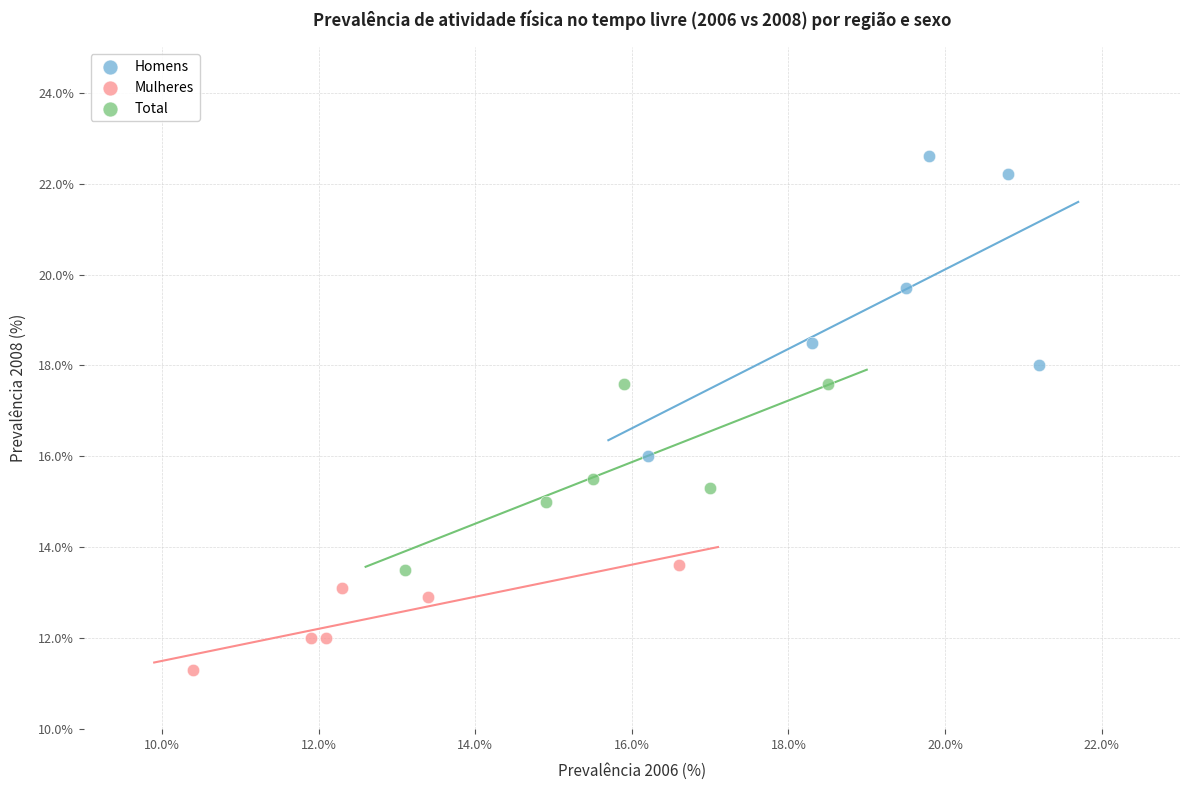

Which series reaches the minimum Y coordinate?

Mulheres